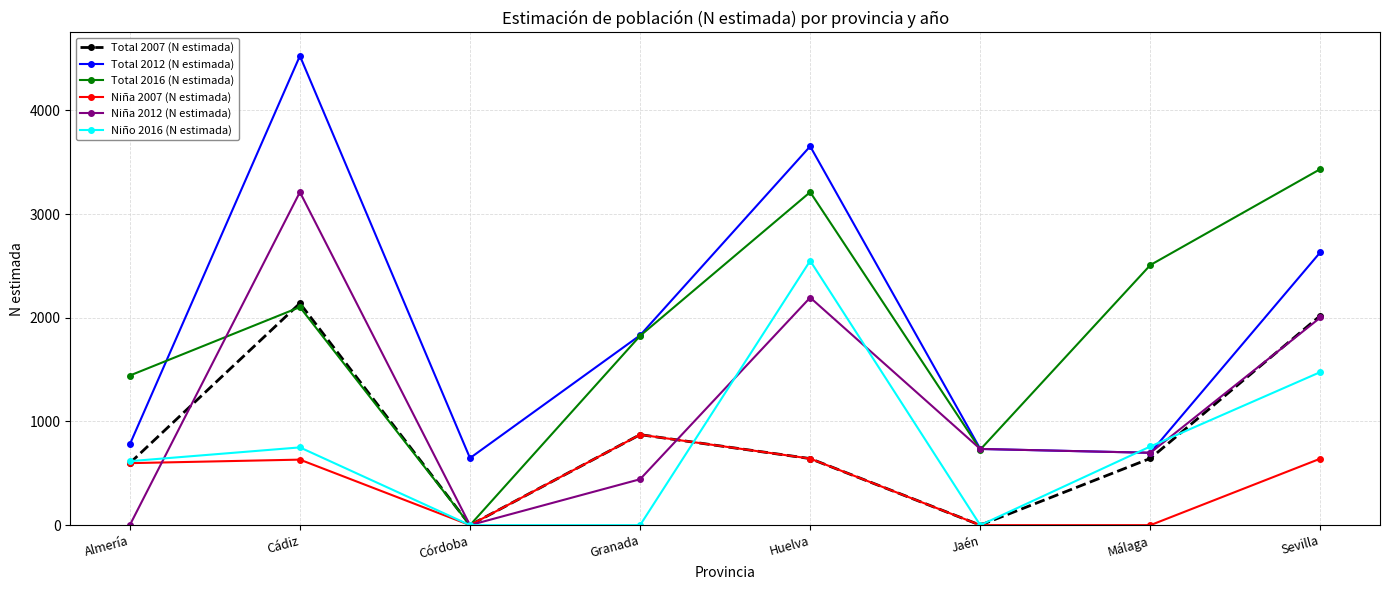

Is this an area chart (filled region under the line)?

No